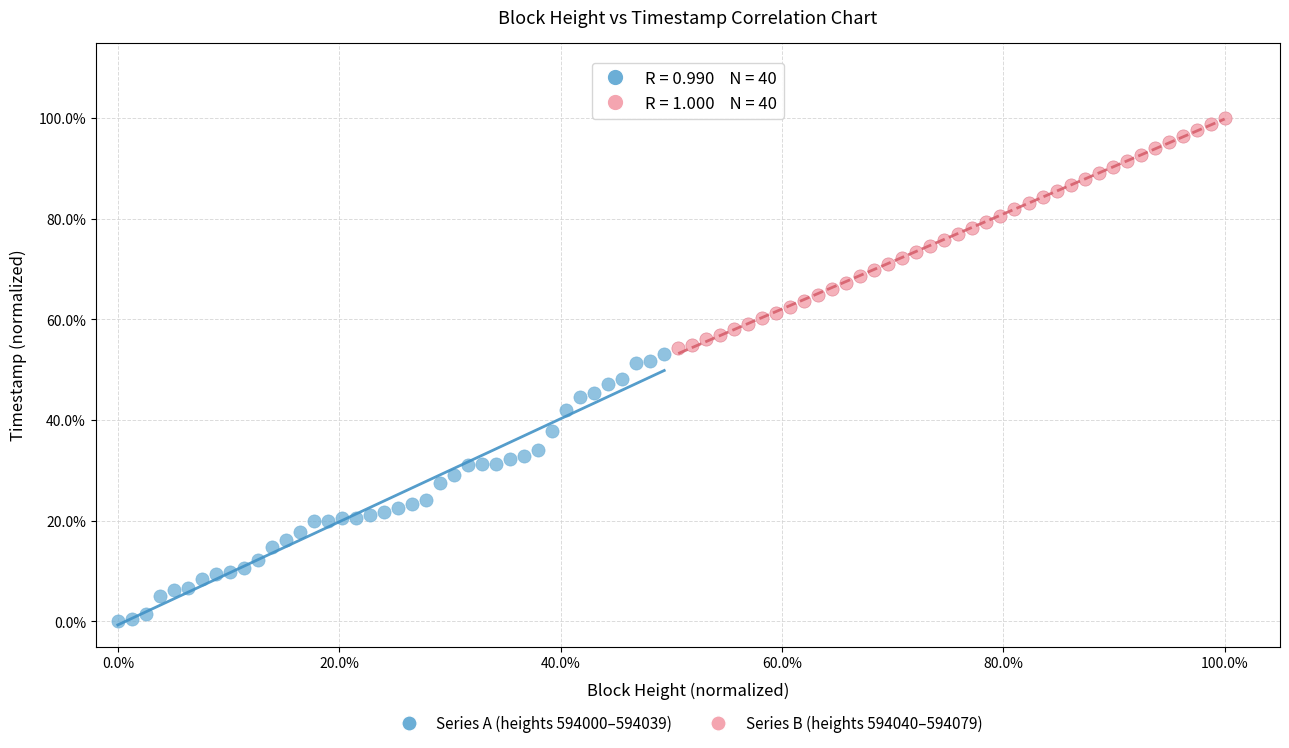

What are all the series names shown in the legend?

Series A (heights 594000–594039), Series B (heights 594040–594079)